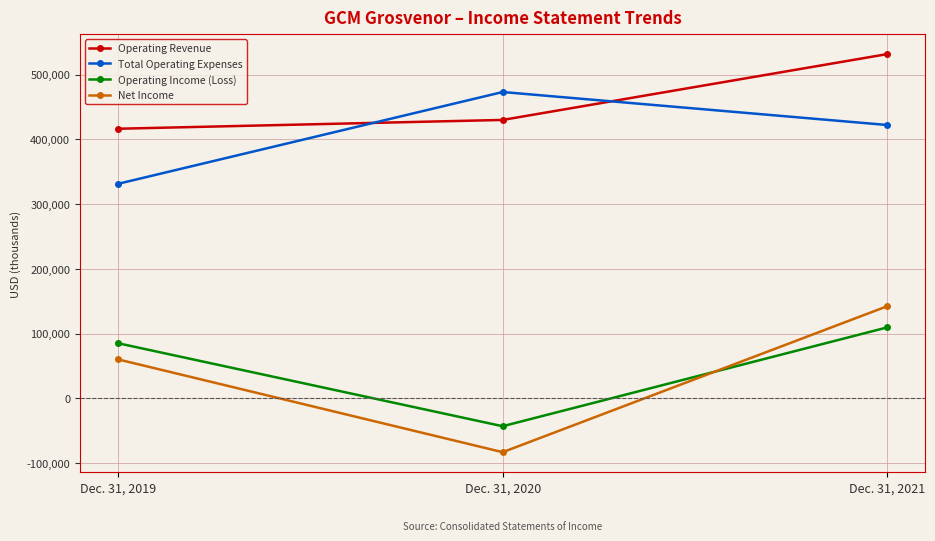

Which series has the widest spread of values?

Net Income